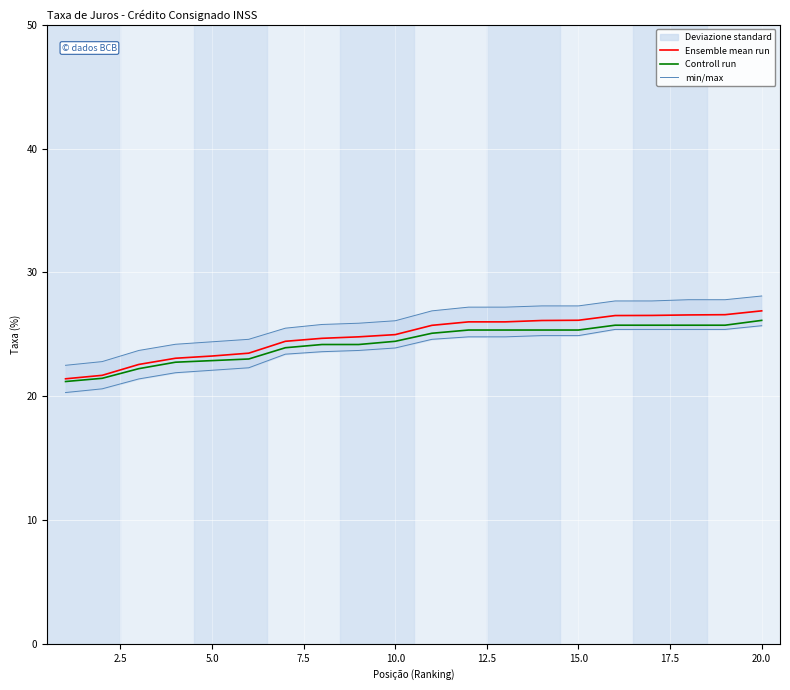

What is the highest value of the Controll run series?

26.1